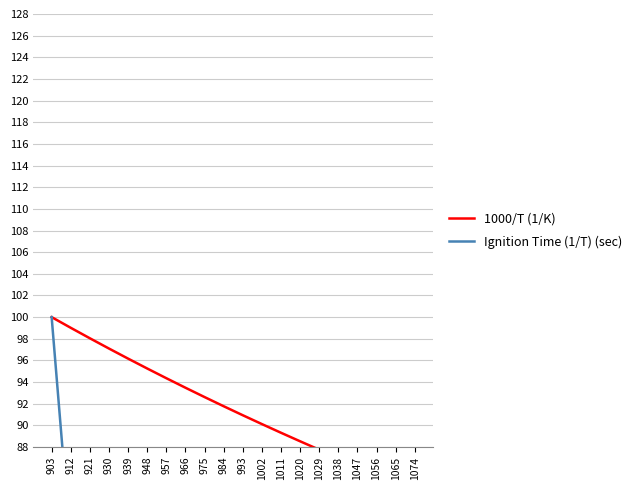

What is the difference between the Ignition Time (1/T) (sec) values at 1038 and 921?

57.6